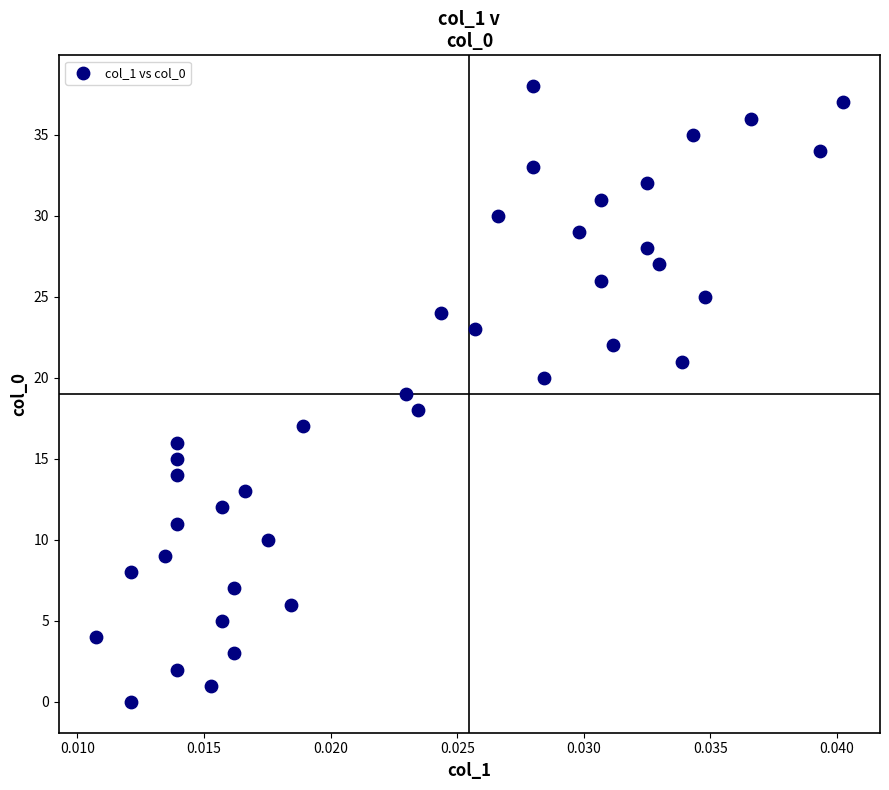

What is the range of Y values (max minus min)?

38